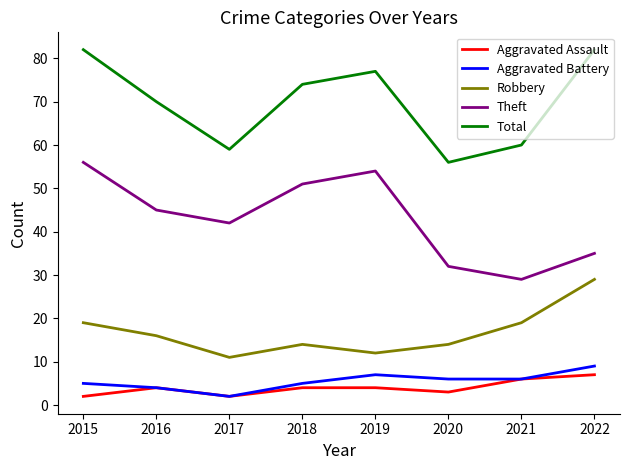

True or false: Robbery has a value of 6 at 2018.

False